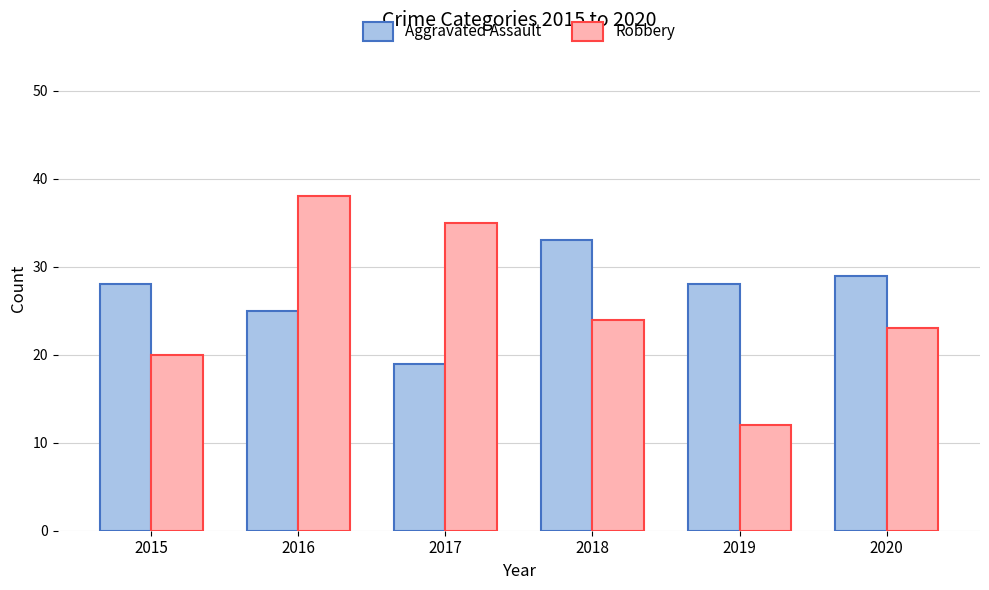

Where does the Robbery series first go above 24?

2016